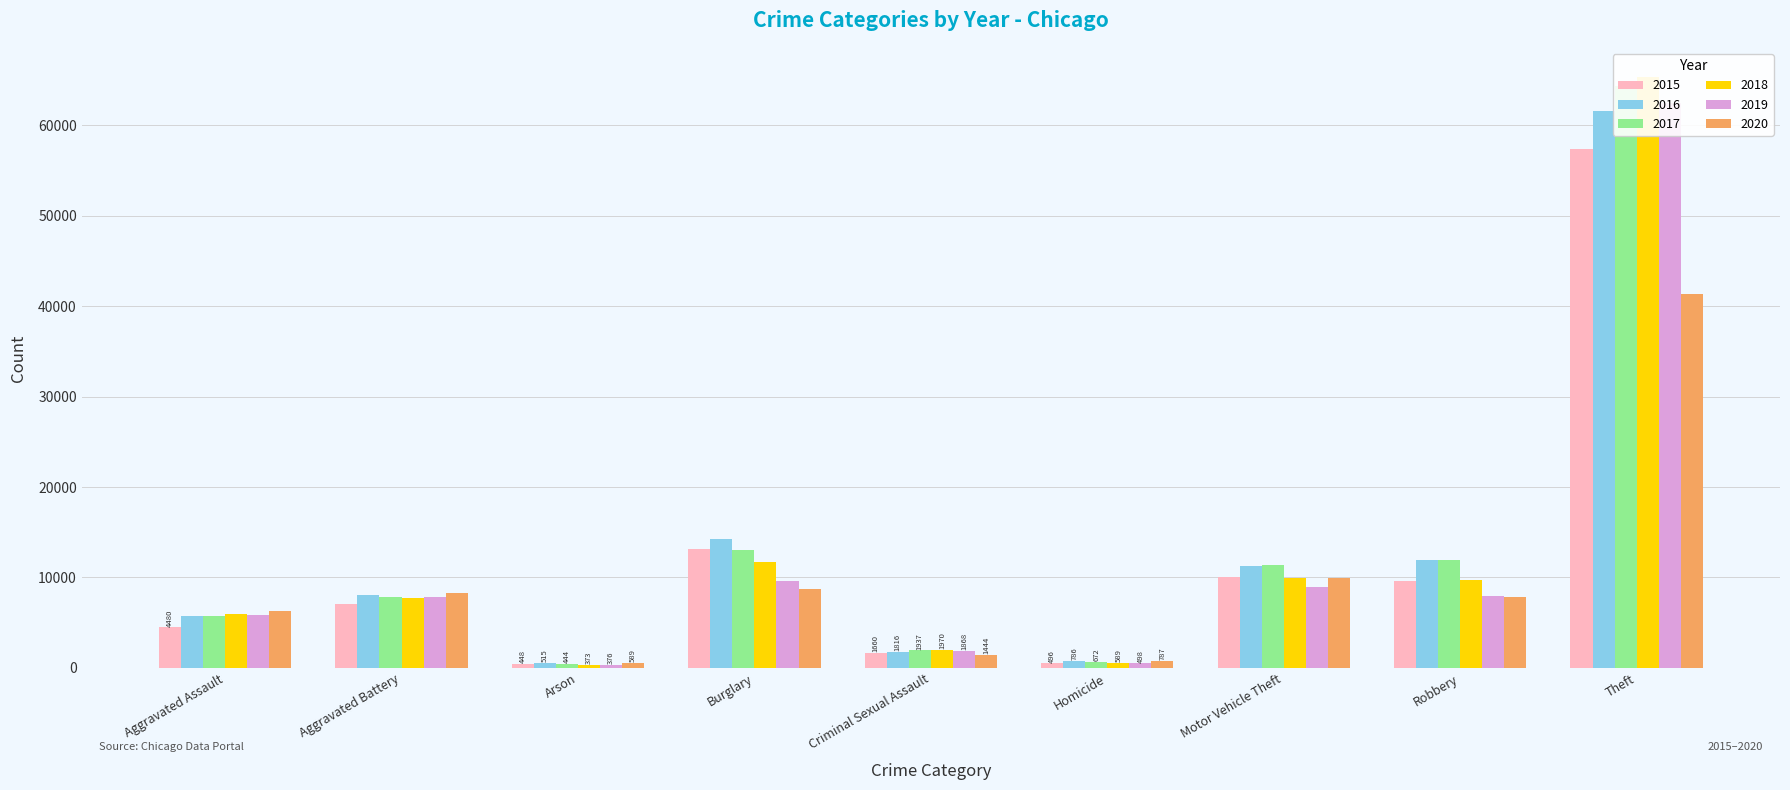

How many data points does each series have?

9